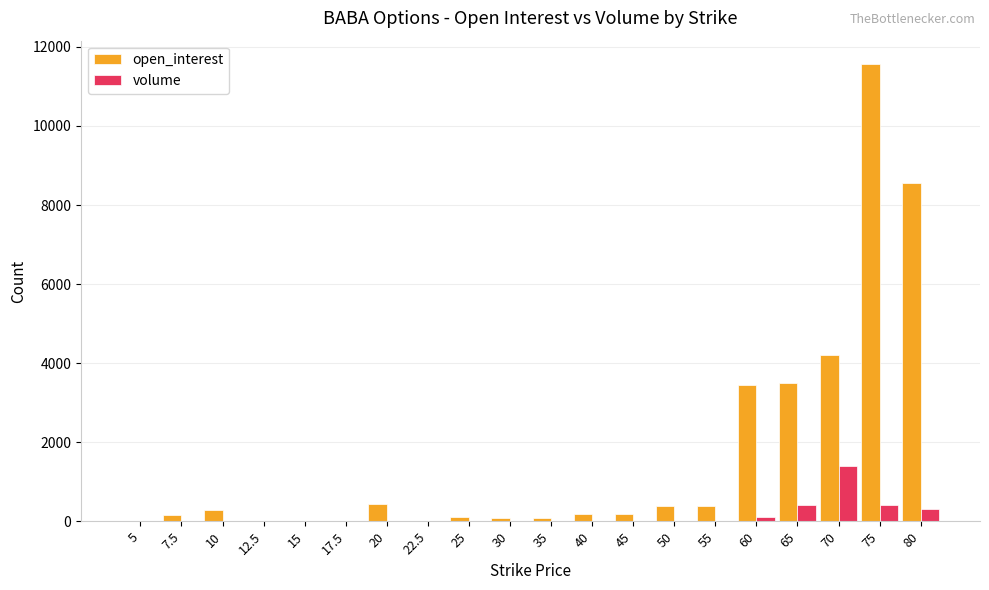

What is the sum of all open_interest values?

33628